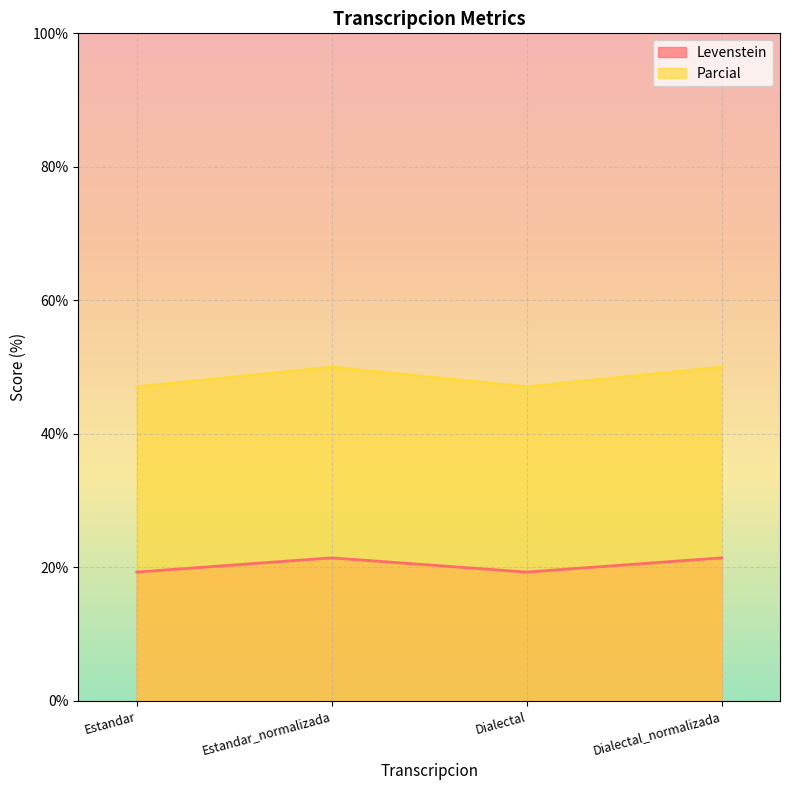

The Parcial series shows 31.1 at Estandar_normalizada. True or false?

False